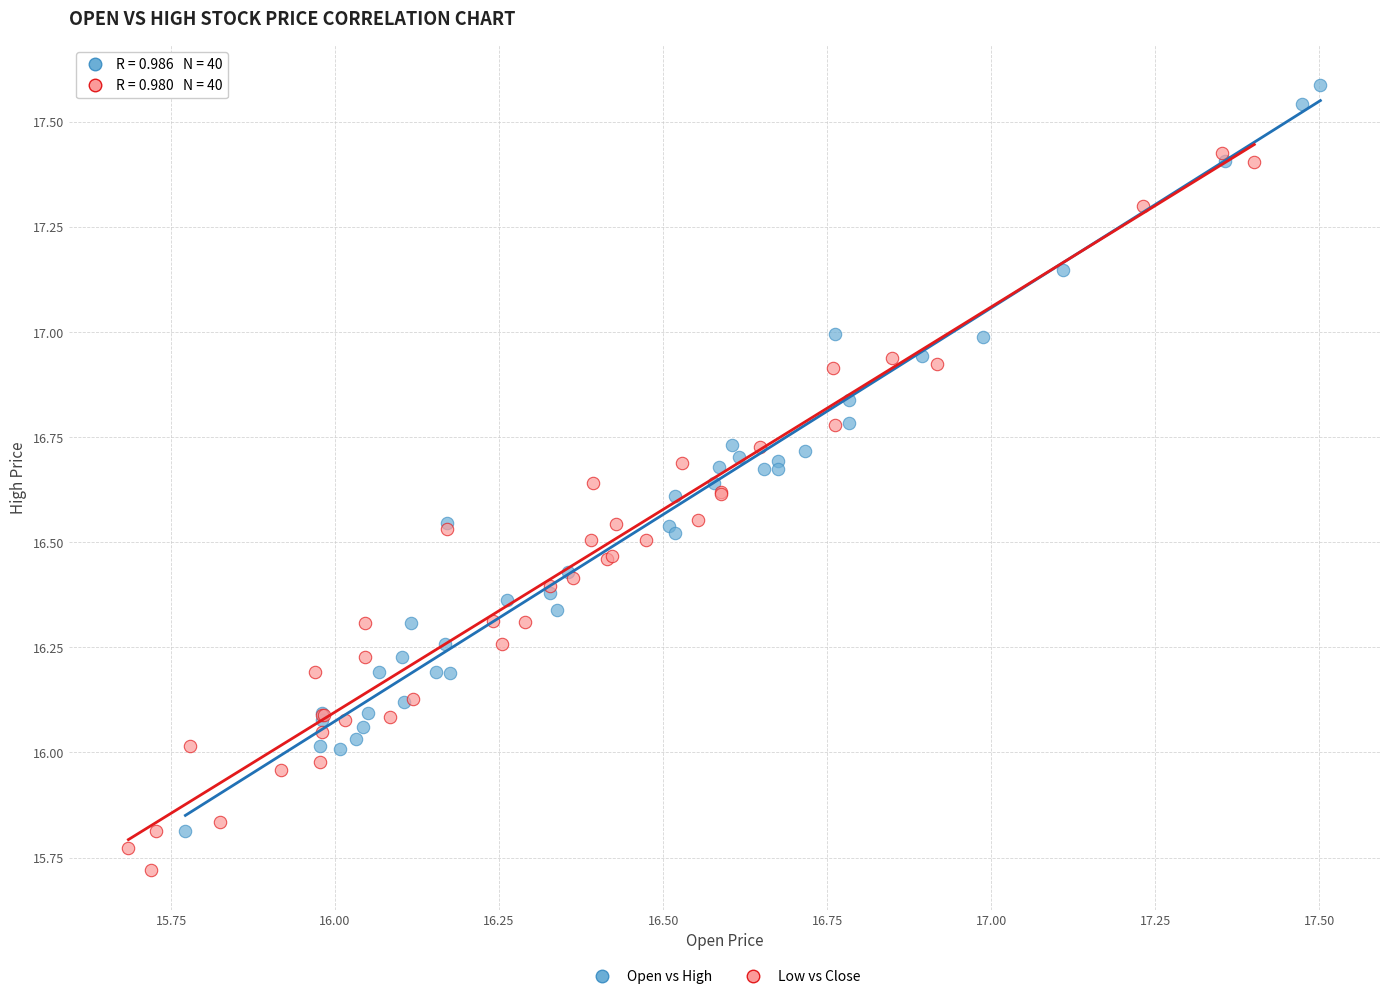

Which series contains the lowest Y value?

Low vs Close